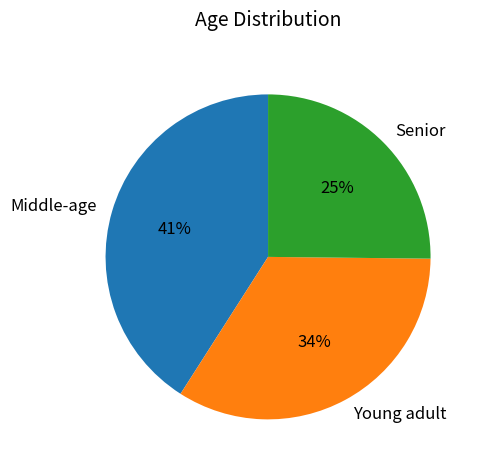

Is there a majority slice in this chart?

No